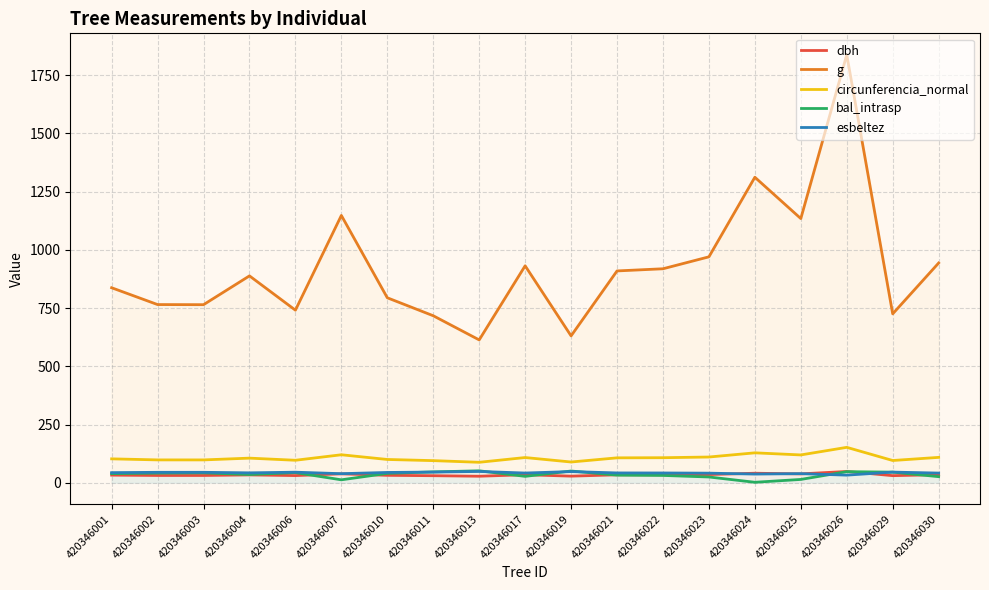

How many data points does each series have?

19